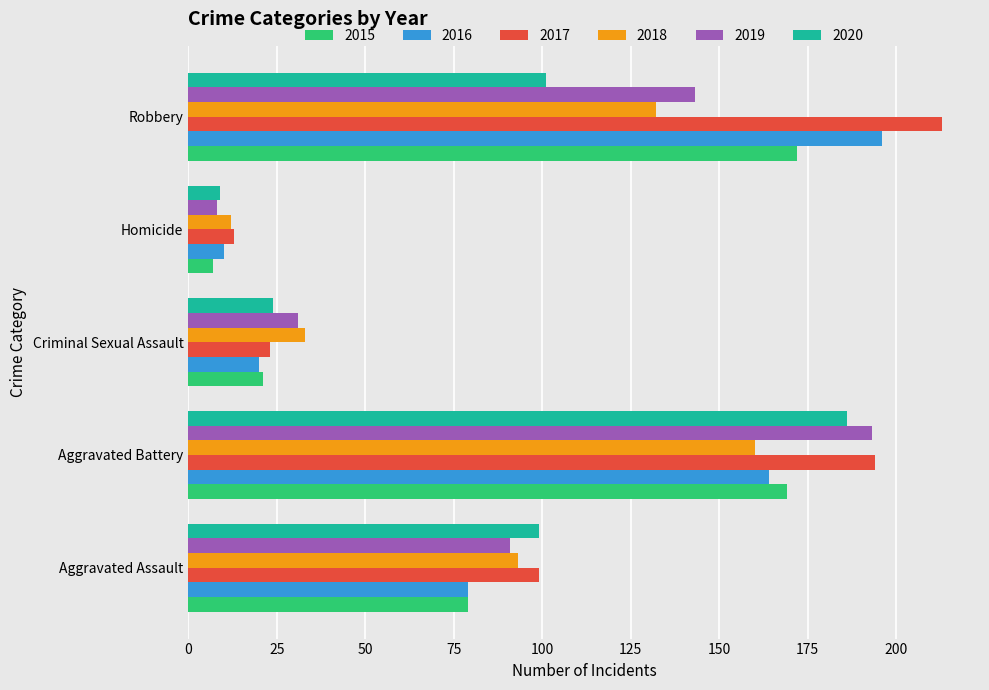

What is the smallest value displayed?

7